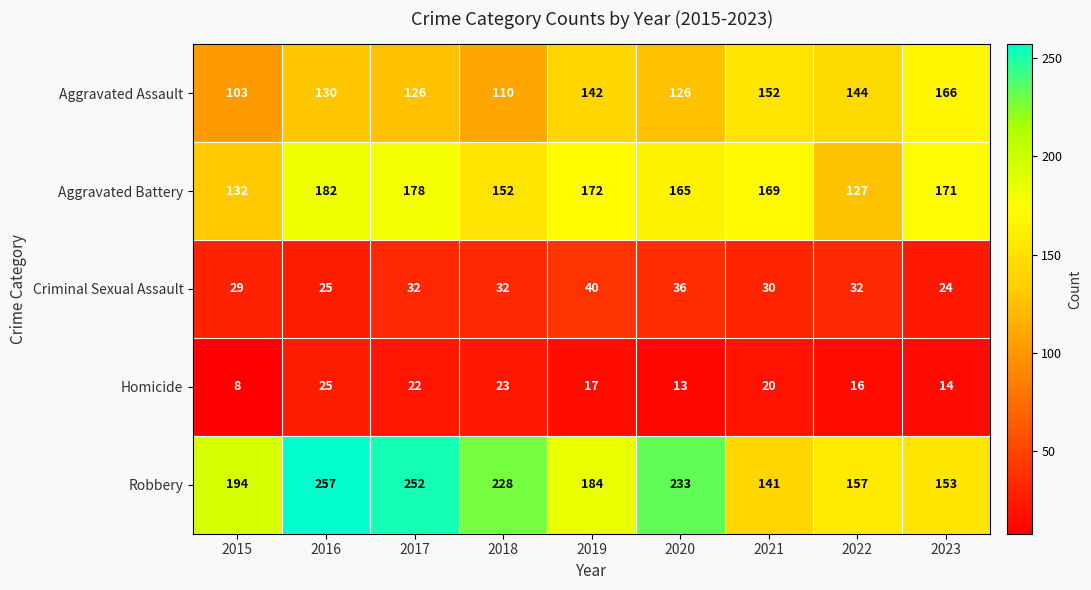

Count the number of data series in this chart.

5